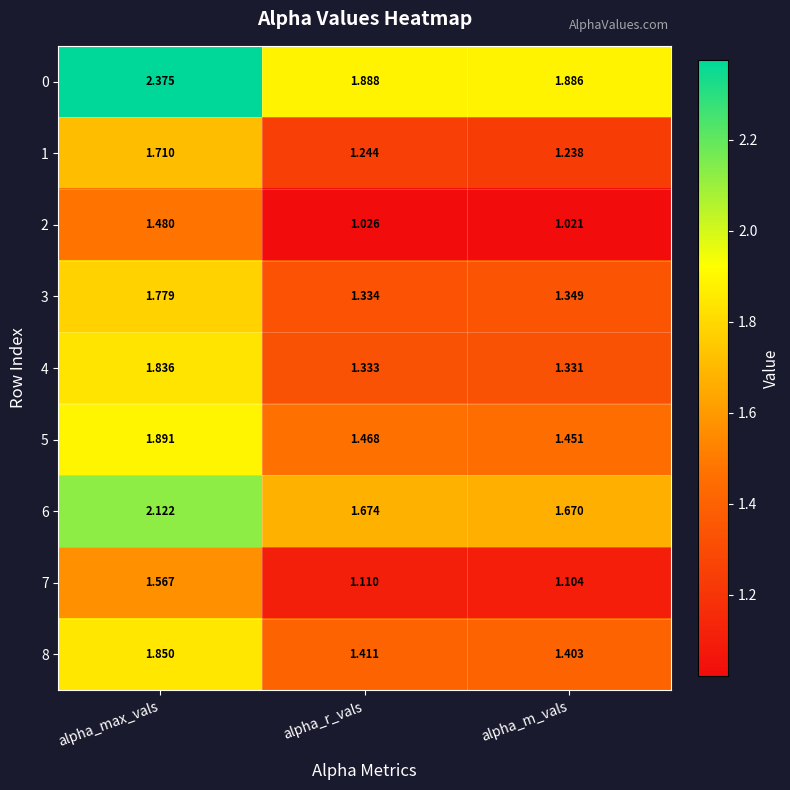

At which label is 0 closest to 2?

alpha_r_vals